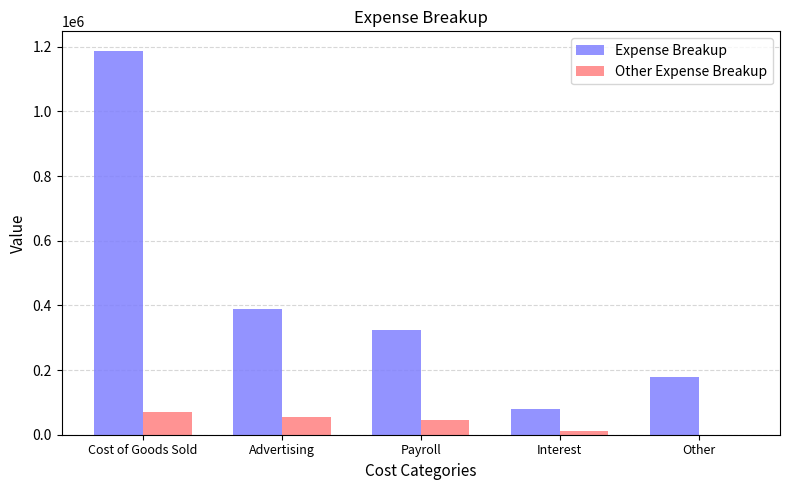

Reading left to right, extract all data points from this chart.

Expense Breakup: 1188534.6	390371.0	323869.9	80847.4	180115.4
Other Expense Breakup: 68865.4	55000.0	45000.0	11250.0	0.0